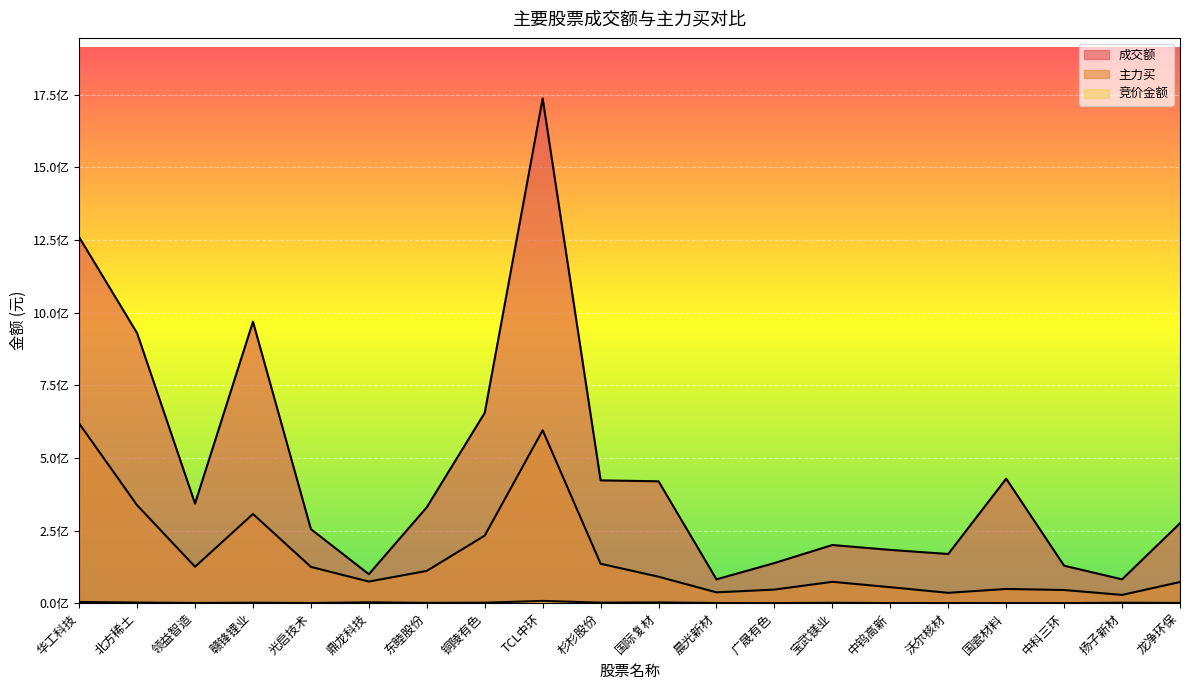

Reading left to right, what are all the values shown in this chart?

成交额: 1259660733	929474746	342859165	968791347	254827375	99749423	330182627	655157640	1737144511	422698517	419475223	82052116	138100759	200176260	183294532	169288402	428490064	128985864	81987845	275041631
主力买: 618380801	337075151	125457025	306971135	124868114	74345668	111157921	232607282	595015555	135704200	91032068	37270025	46730835	73483283	55001923	35595910	48928590	45267705	28438431	72801095
竞价金额: 4080720	2135700	712497	1548400	525759	2930400	1005400	1703964	7736508	1820749	2582888	614916	149310	1308915	319744	426544	284066	167760	1520766	804426